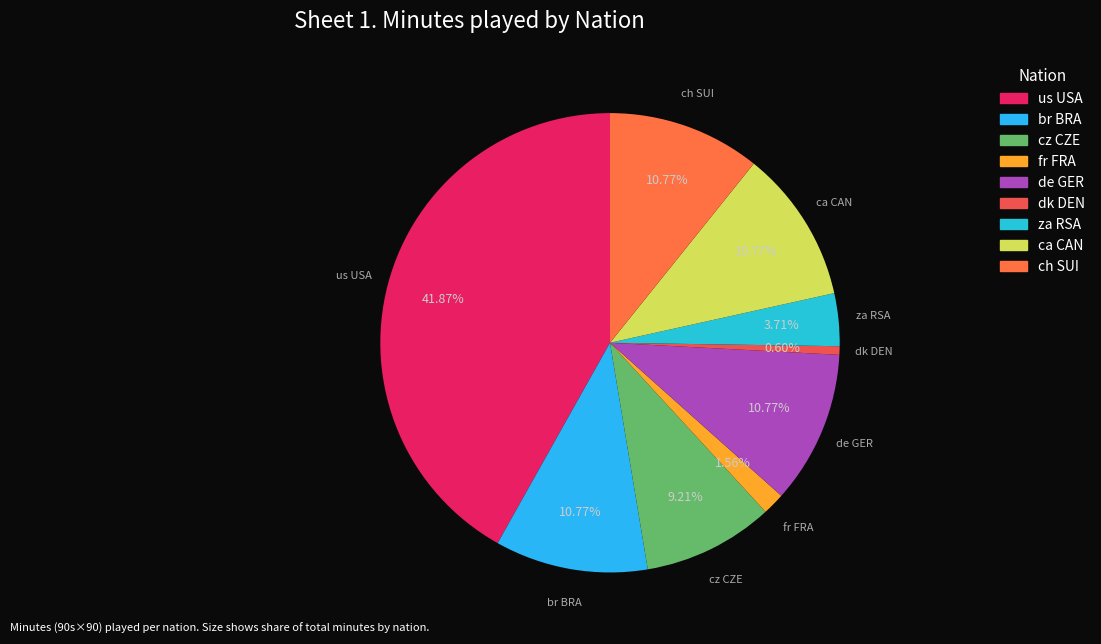

How many slices are in this pie chart?

9